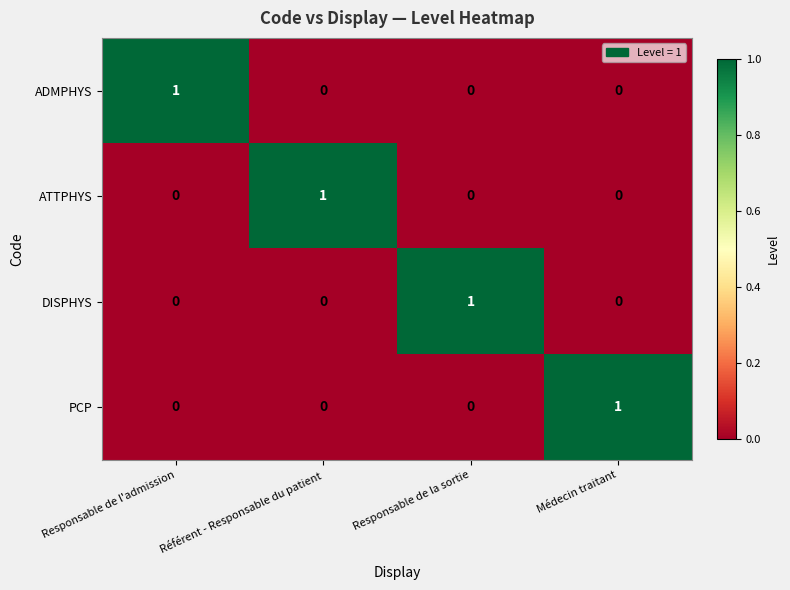

At how many categories does at least one series exceed 0?

4